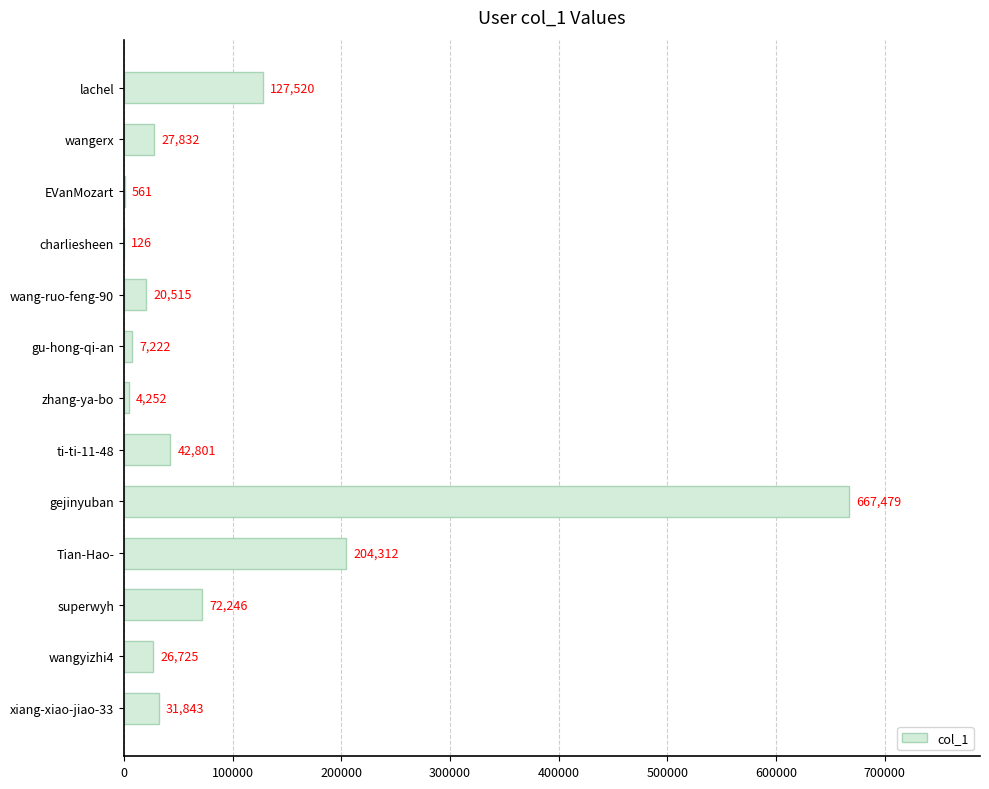

At which label is the value closest to 333802?

Tian-Hao-